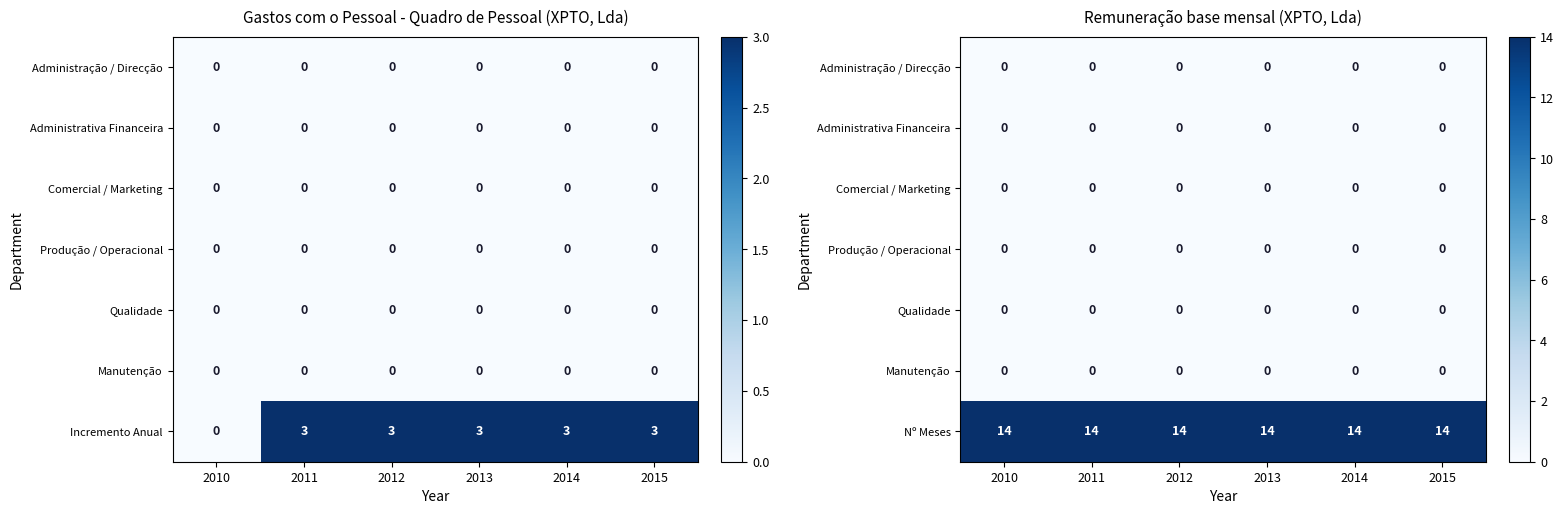

True or false: Nº Meses has a value of 22 at 2010.

False